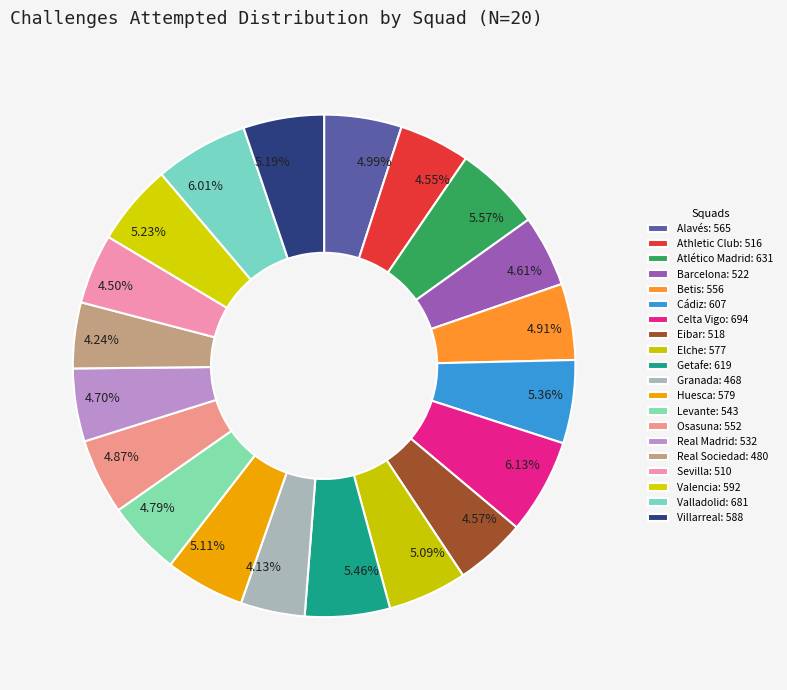

What portion of the pie excludes Eibar?

95.4%